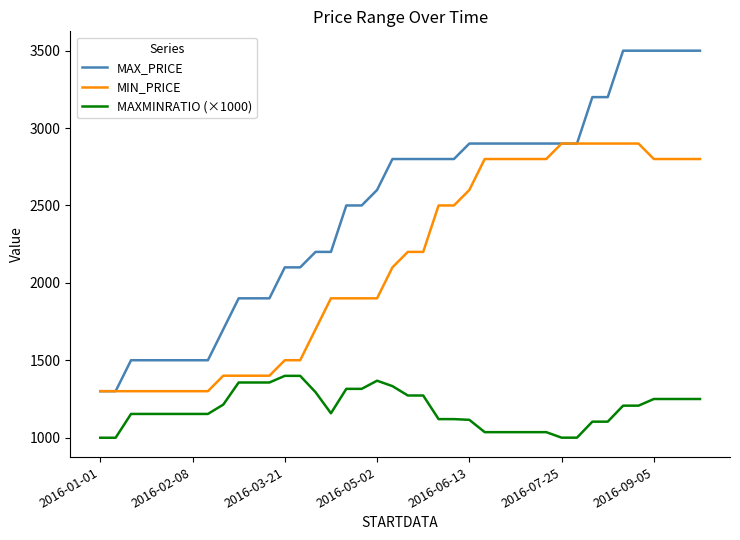

True or false: MAX_PRICE and MAXMINRATIO (×1000) intersect in this chart.

False